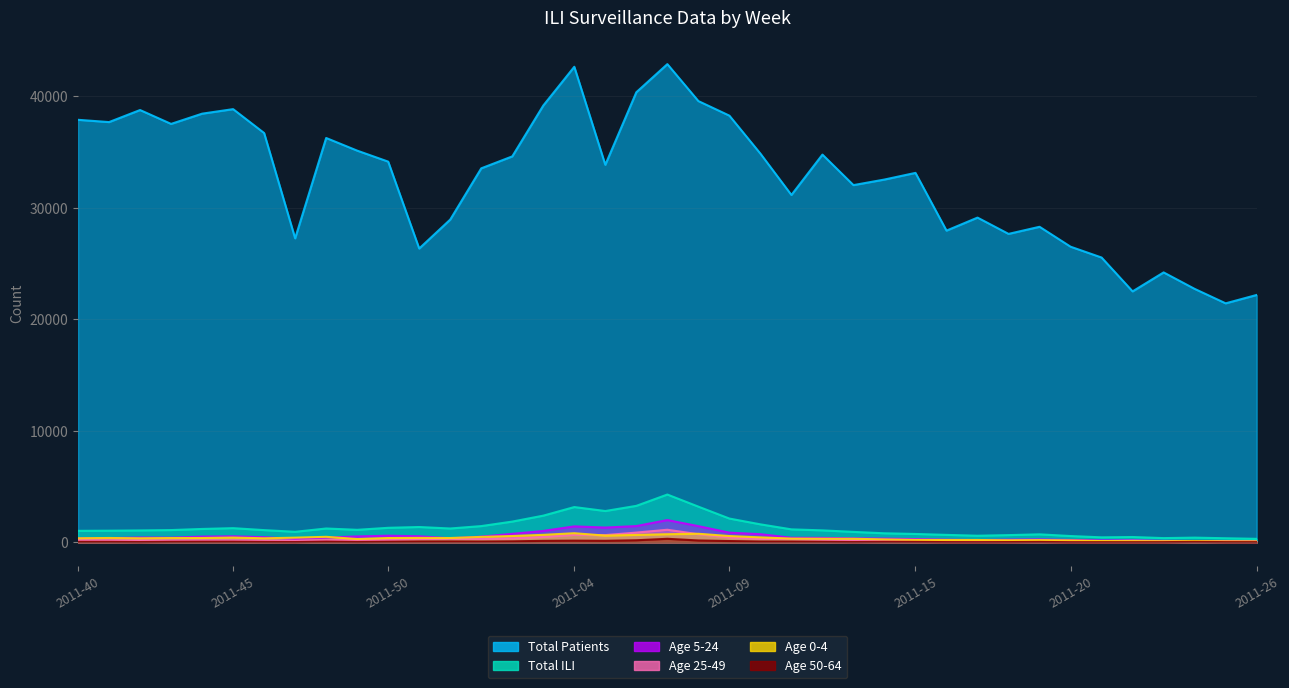

True or false: Age 25-49 and Age 5-24 cross at least once.

False